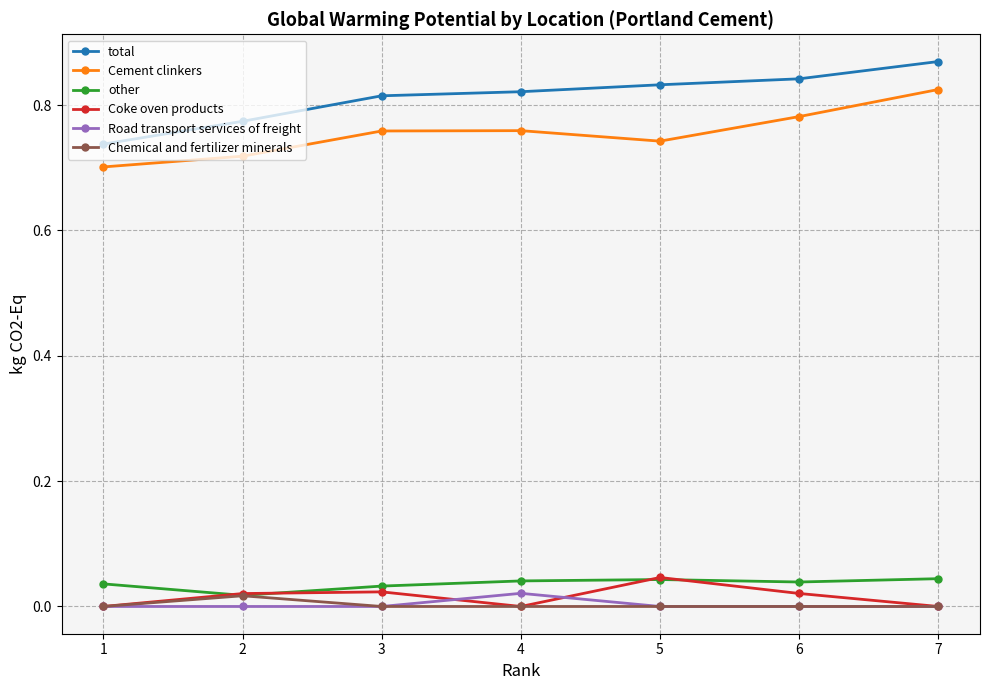

Is this an area chart (filled region under the line)?

No